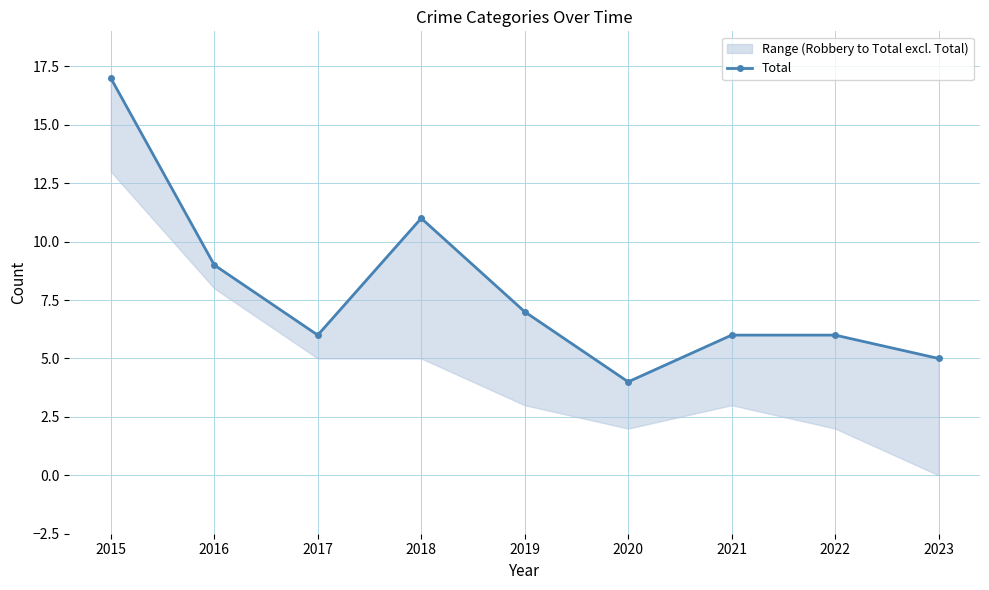

The value at 2016 is 9. True or false?

True